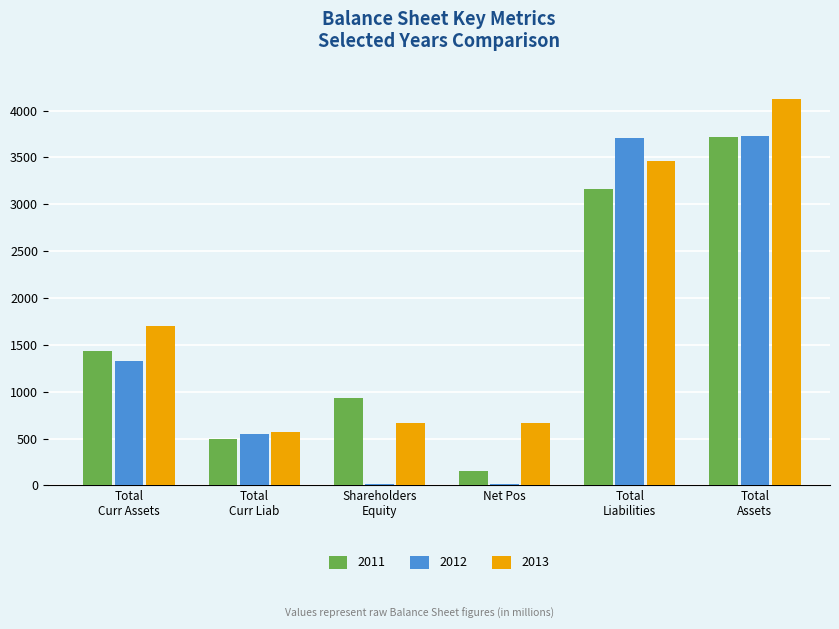

What is the value of the 2012 bar at the 6th from the left?

3723